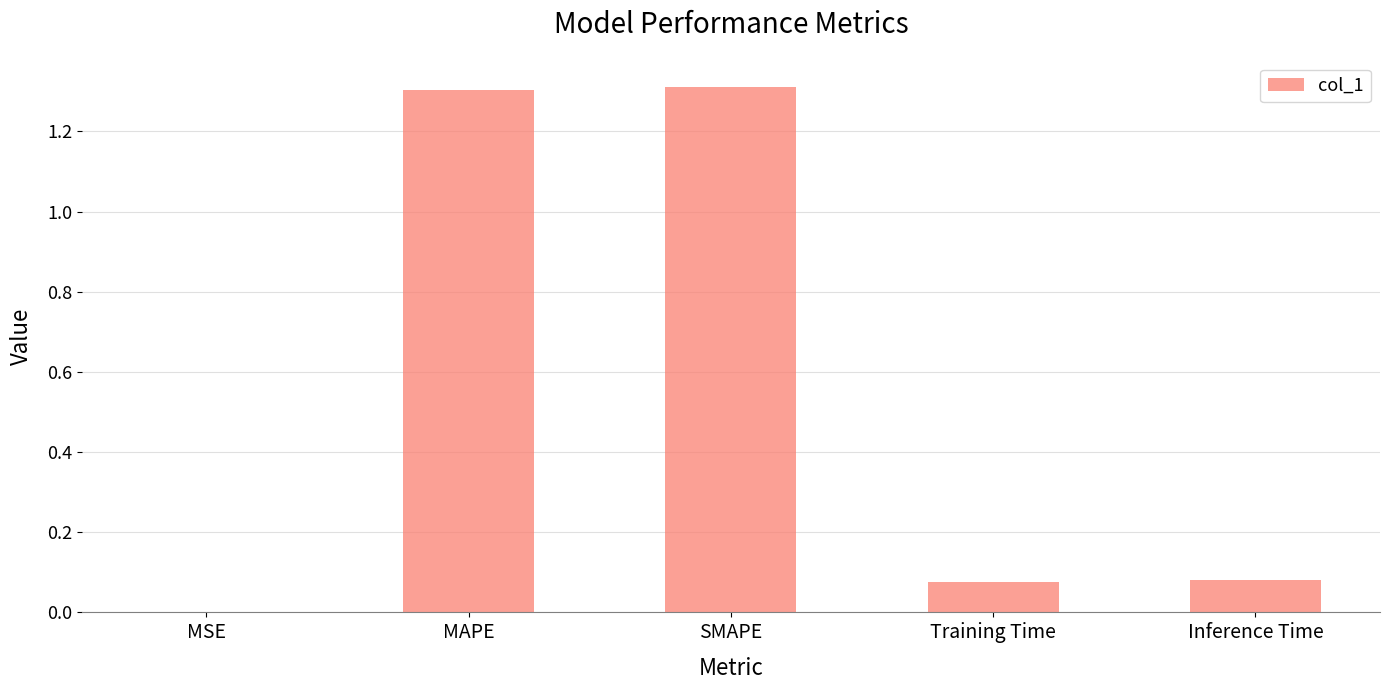

True or false: the data shows 0.0 at Training Time.

False